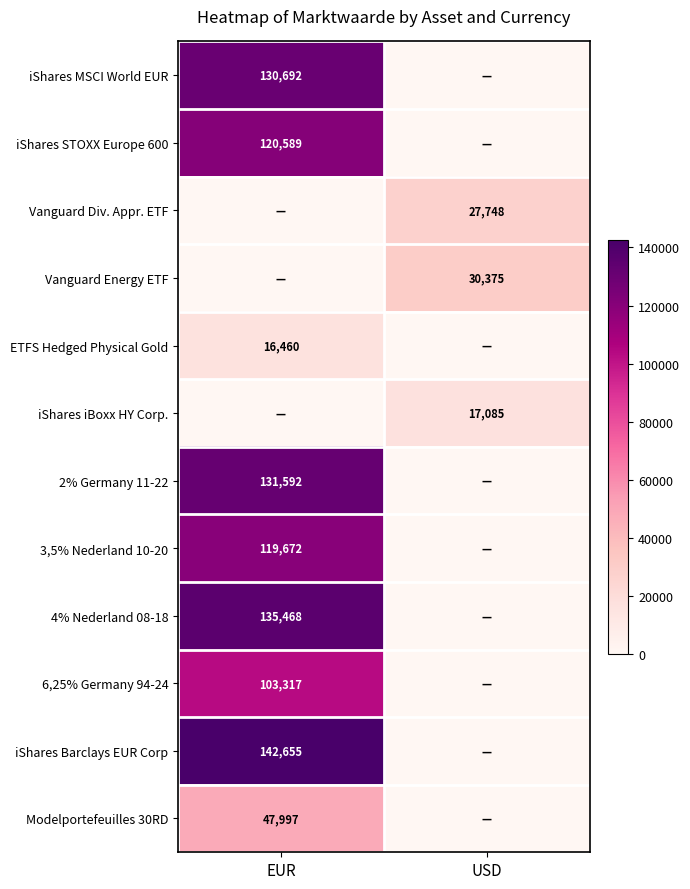

How many data points does each series have?

2